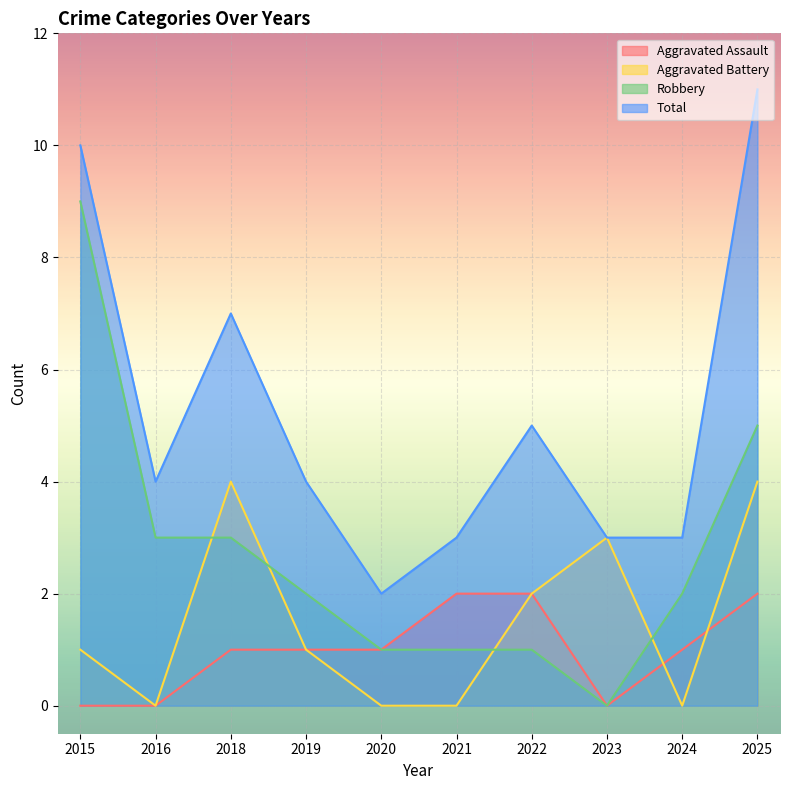

What is the difference between the second highest and minimum values in the Total series?

8